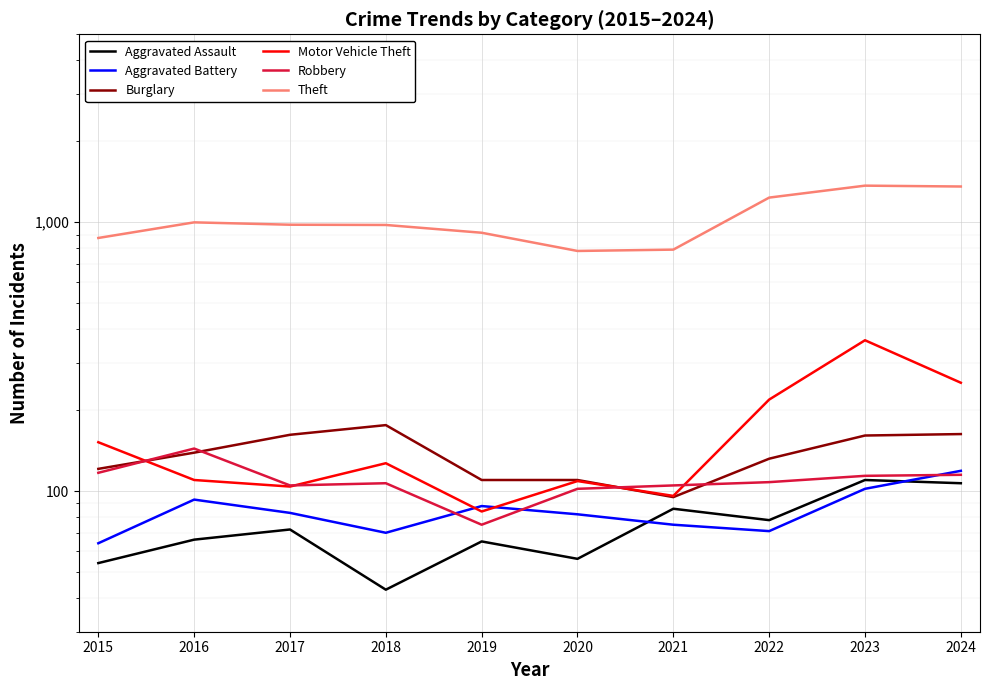

At which label does Theft first exceed 979?

2016